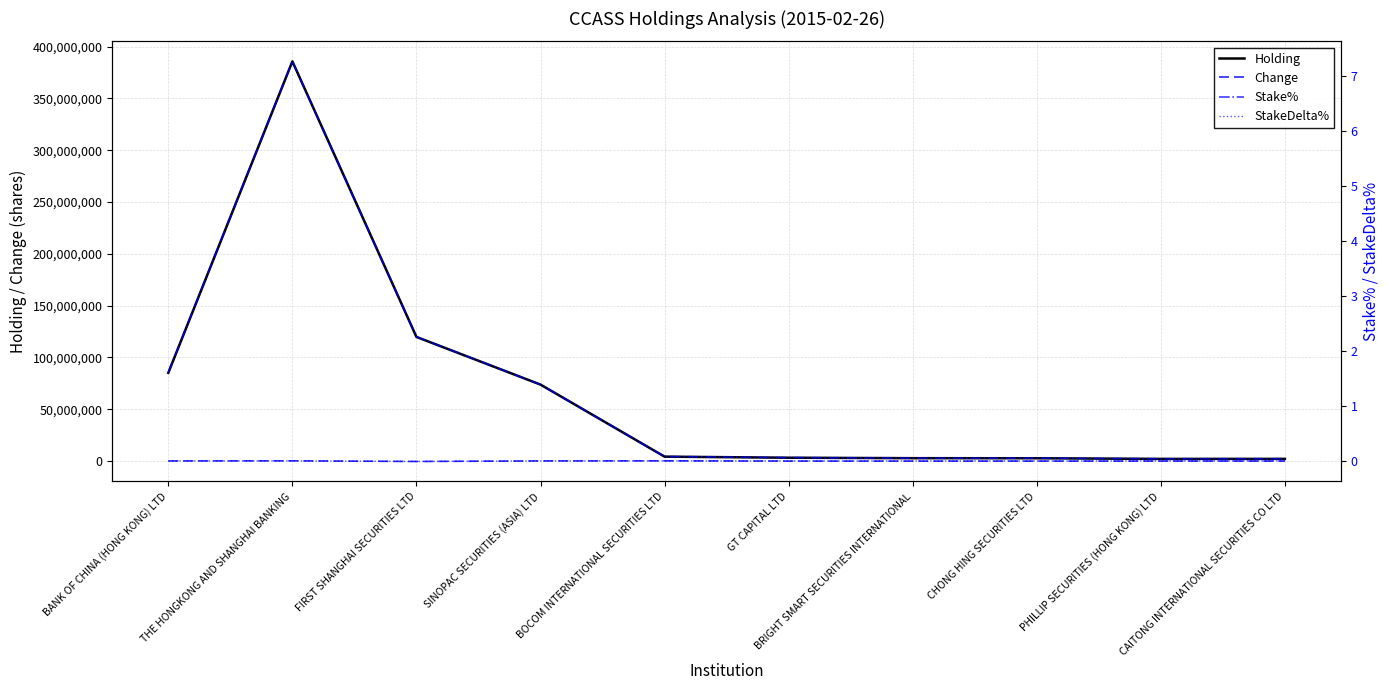

Between PHILLIP SECURITIES (HONG KONG) LTD and BRIGHT SMART SECURITIES INTERNATIONAL, which is larger?

BRIGHT SMART SECURITIES INTERNATIONAL